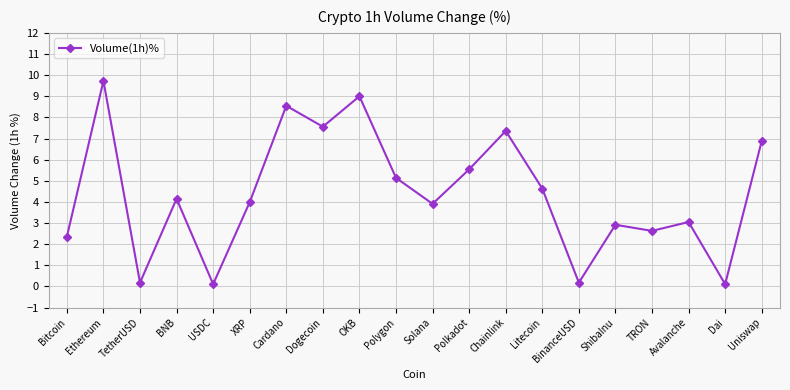

What is the minimum value shown in the chart?

0.1